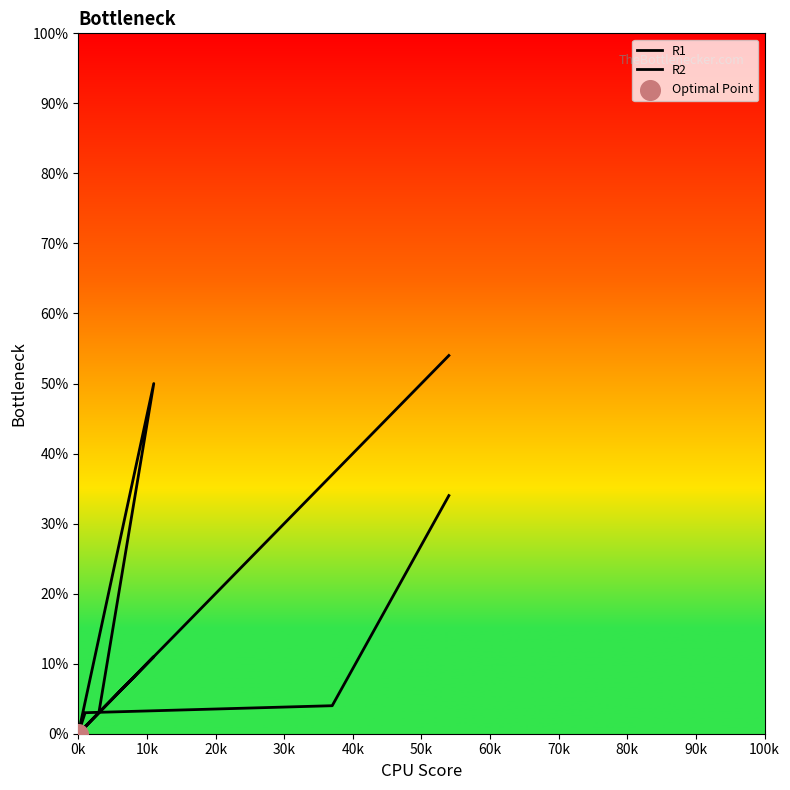

What are all the series names shown in the legend?

R1, R2